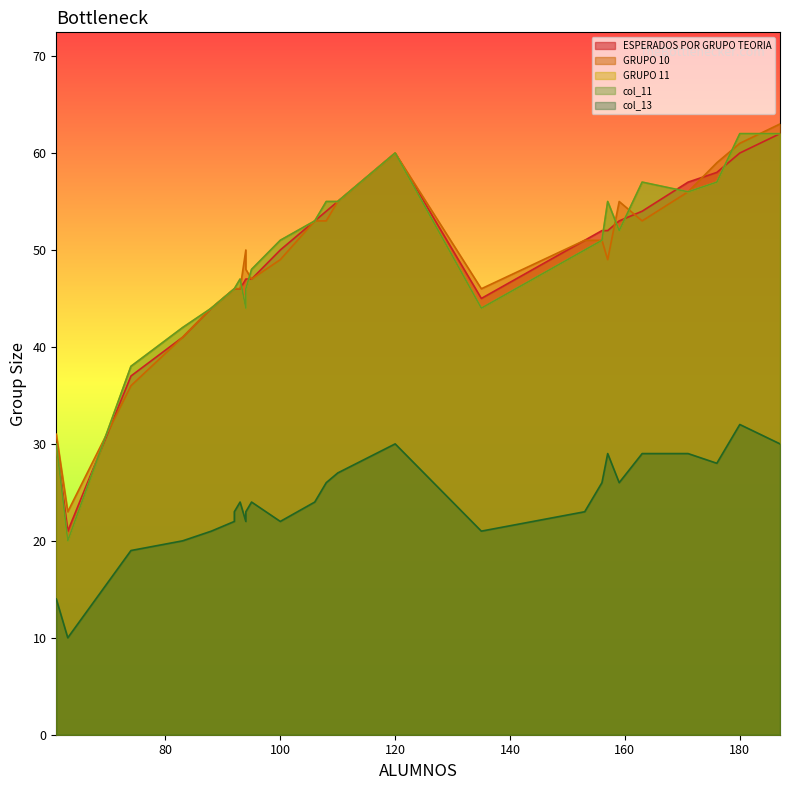

Rank the categories by col_11 value from lowest to highest.

63, 61, 74, 83, 94, 88, 135, 92, 92, 94, 93, 95, 153, 156, 100, 159, 106, 108, 110, 157, 171, 176, 163, 120, 180, 187